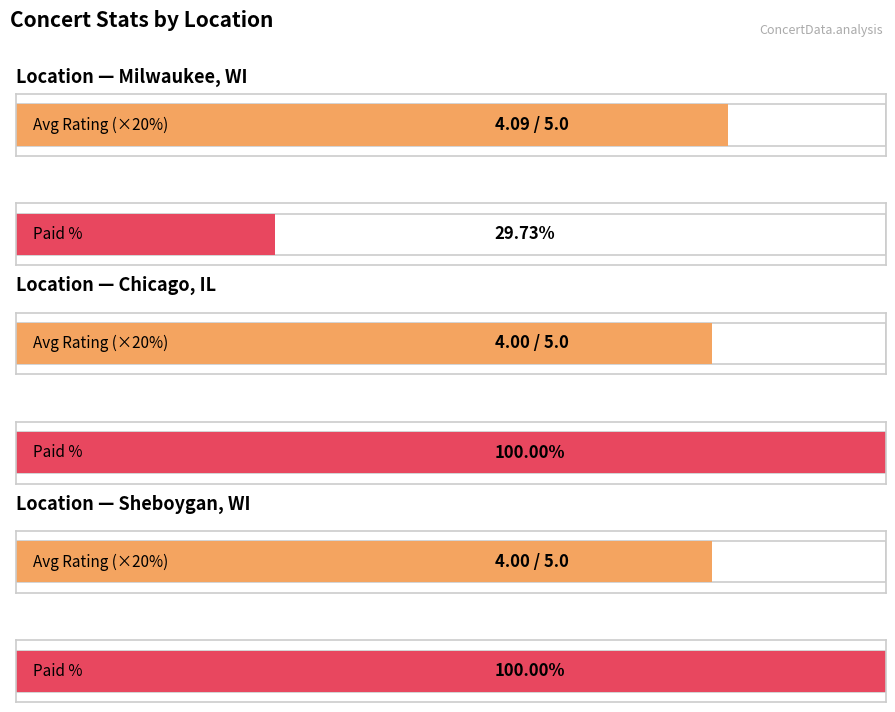

At which label does Average Rating first exceed 4?

Milwaukee, Wisconsin, United States